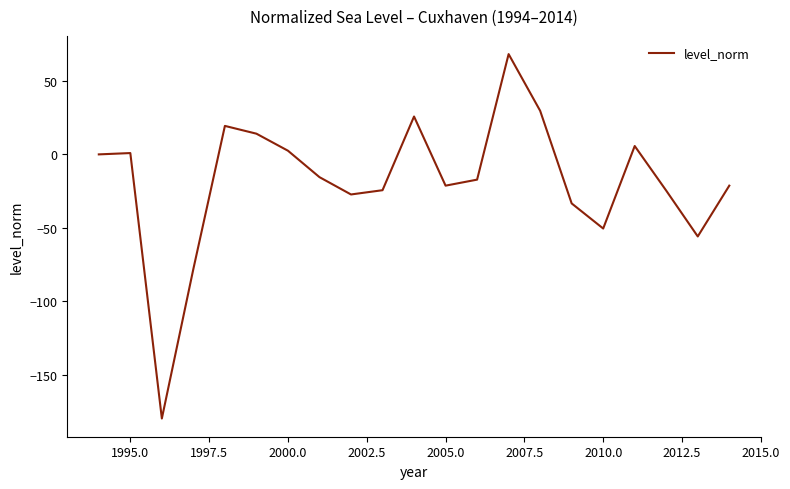

What is the difference between the maximum and minimum values?

248.2